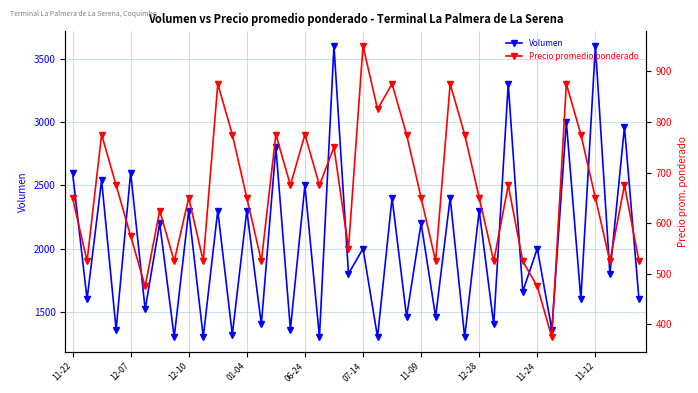

What is the value of the Precio promedio ponderado point at the 39th from the left?

675